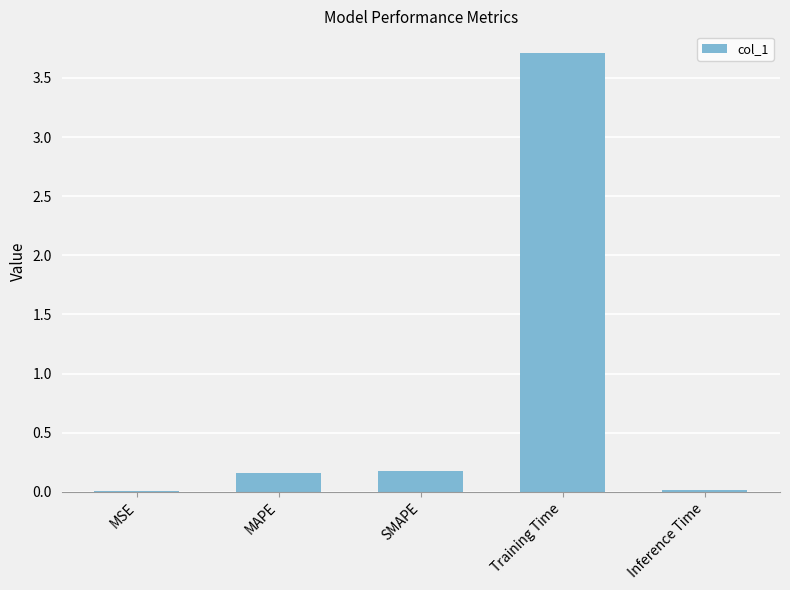

Count the number of data series in this chart.

1